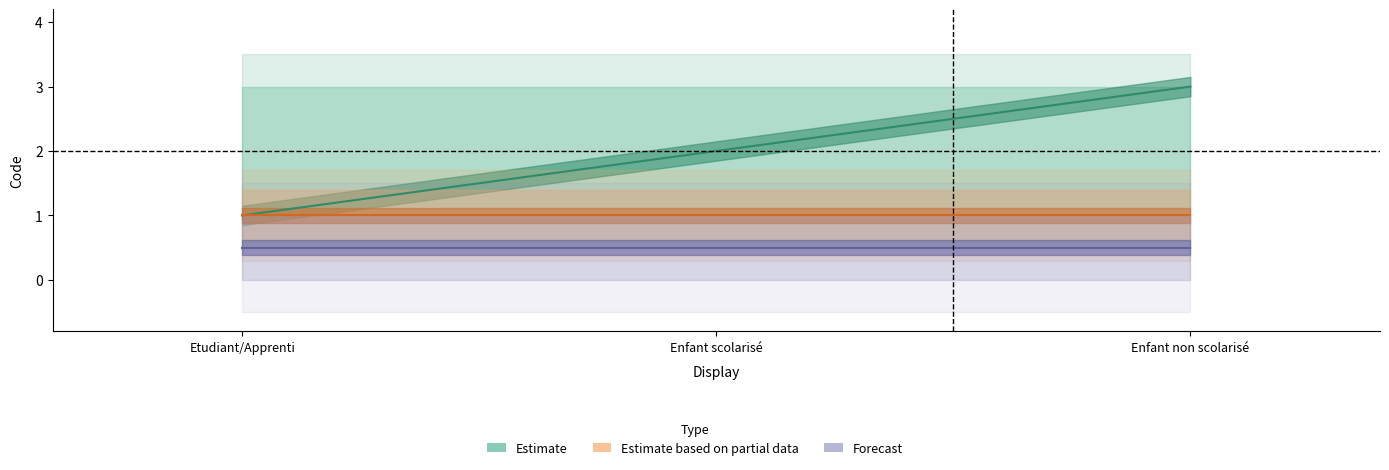

What is the minimum value for Estimate?

1.0